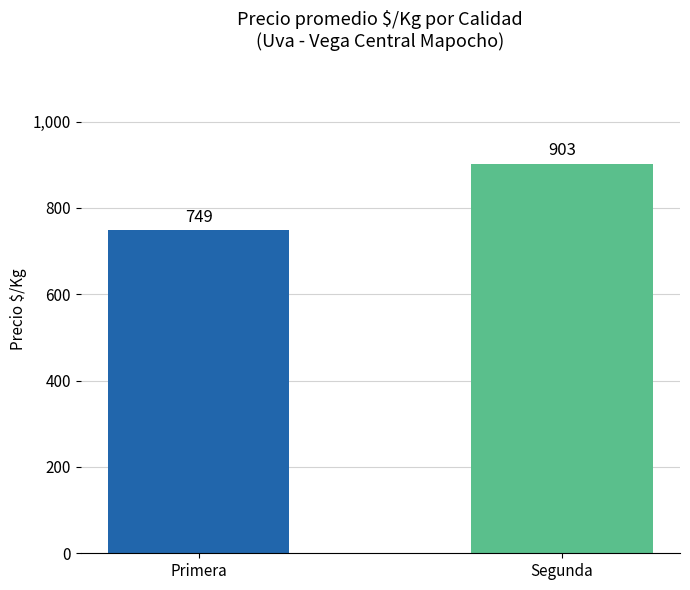

What is the smallest value displayed?

749